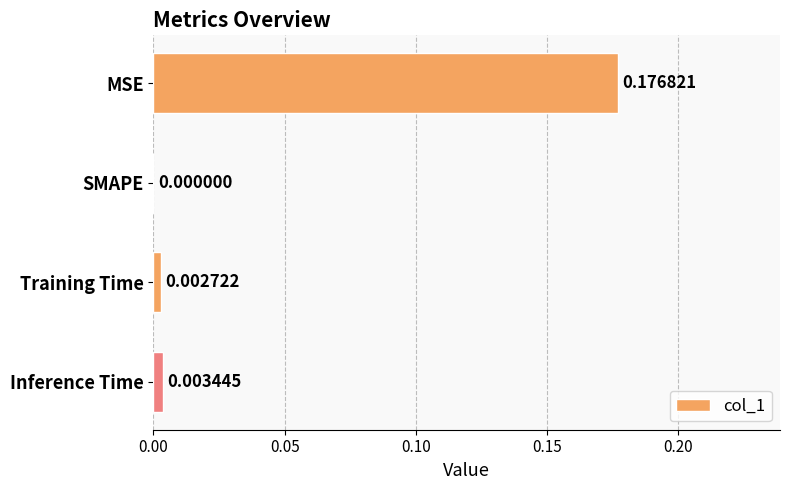

Which has a higher value, SMAPE or MSE?

MSE